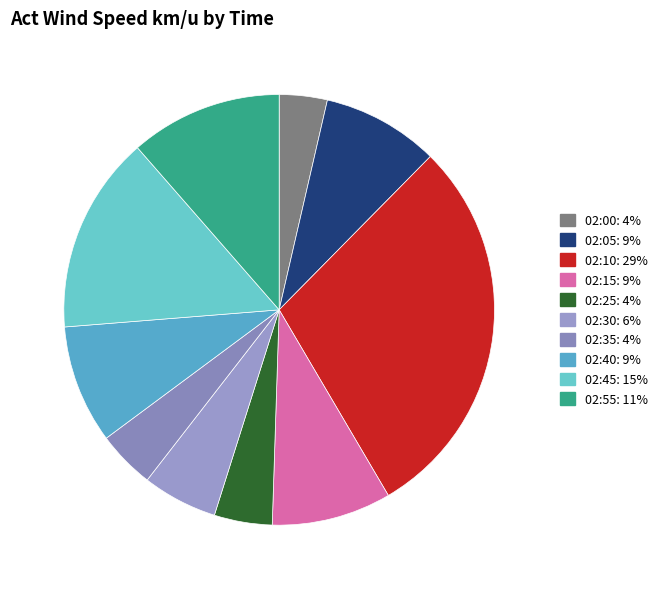

Which category has the biggest portion of the pie?

02:10